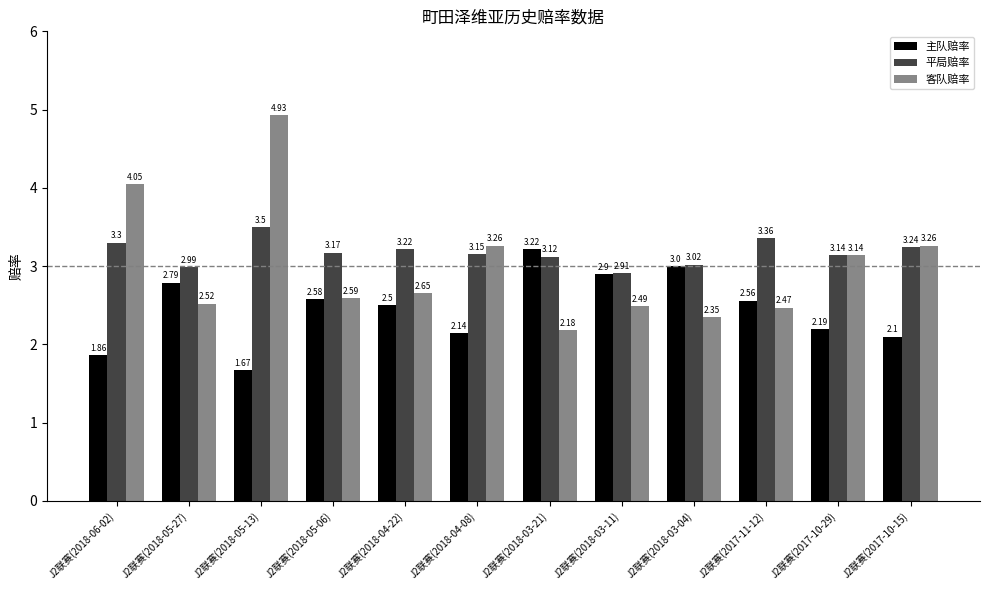

List the labels in order of 主队赔率 value, smallest first.

J2联赛(2018-05-13), J2联赛(2018-06-02), J2联赛(2017-10-15), J2联赛(2018-04-08), J2联赛(2017-10-29), J2联赛(2018-04-22), J2联赛(2017-11-12), J2联赛(2018-05-06), J2联赛(2018-05-27), J2联赛(2018-03-11), J2联赛(2018-03-04), J2联赛(2018-03-21)